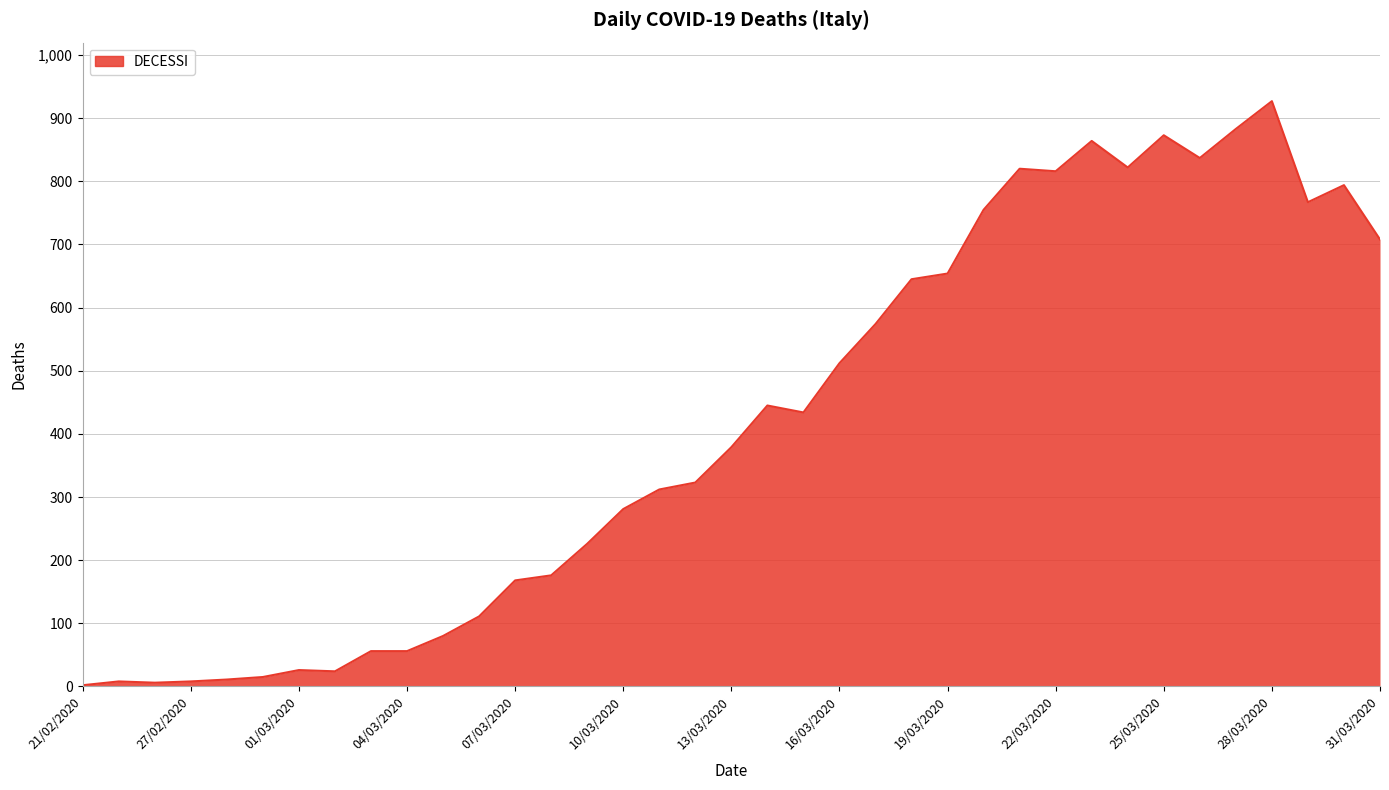

What is the greatest value displayed?

927